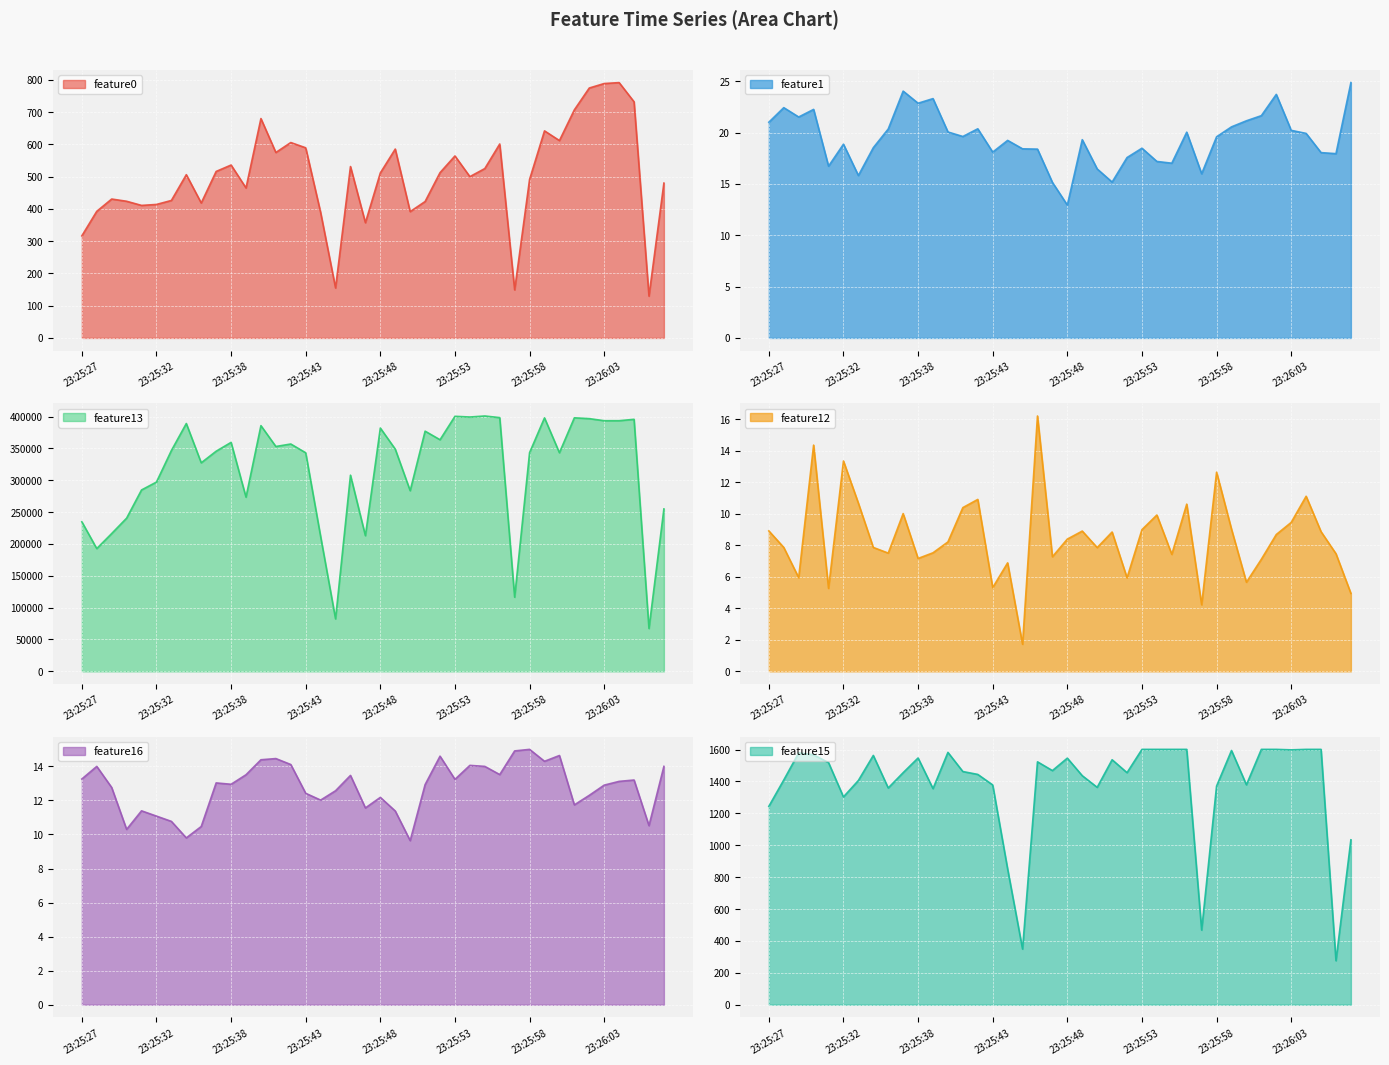

At which label does feature12 first exceed 8?

23:25:27